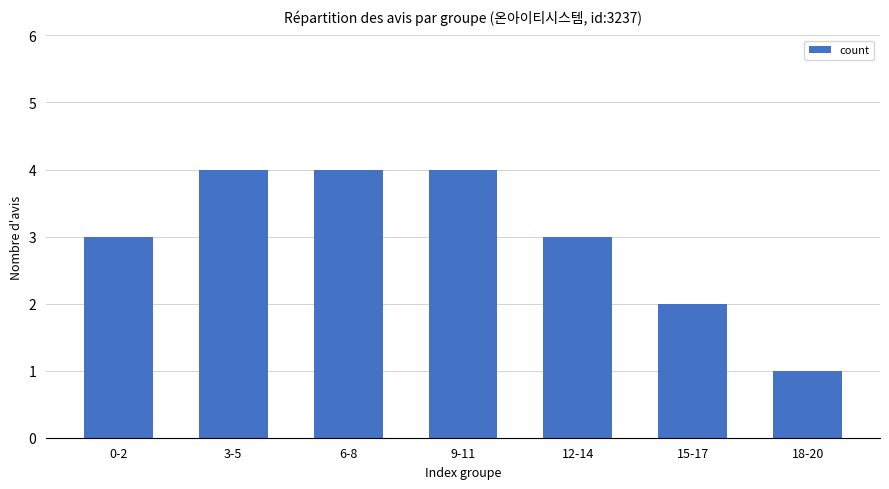

Reading left to right, what are all the values shown in this chart?

3	4	4	4	3	2	1